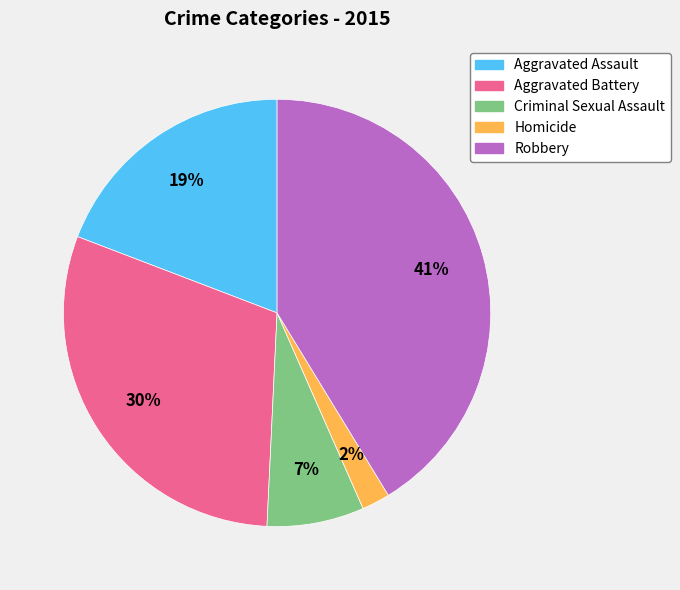

Do Aggravated Battery and Robbery together represent more than half of the pie?

Yes